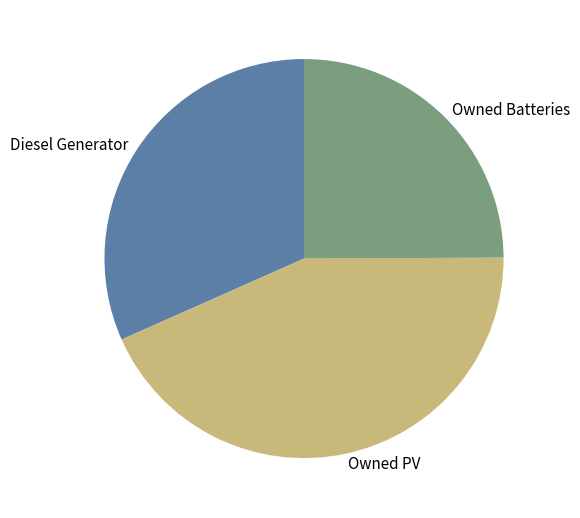

Count the number of slices in the pie.

3